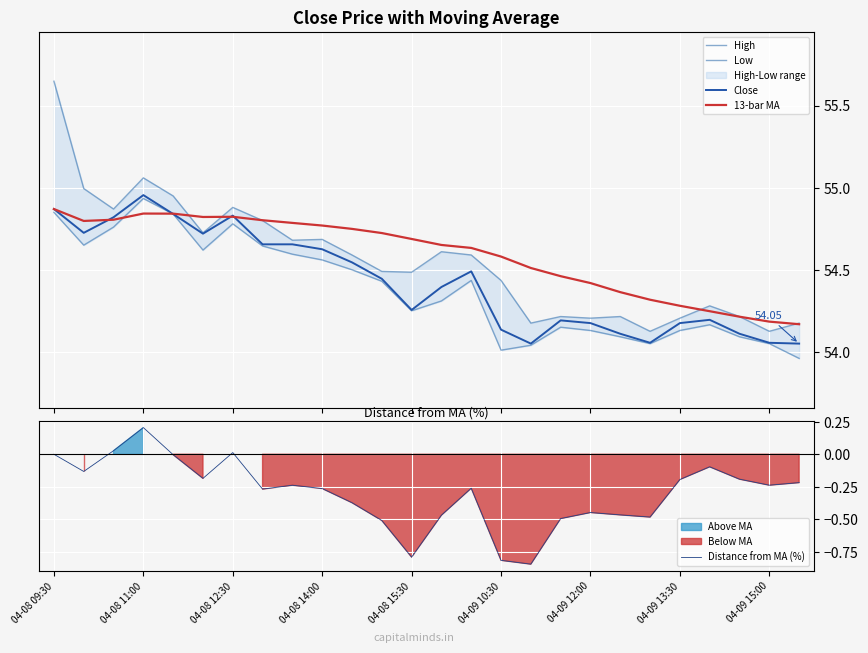

How many interior local peaks does the Distance from MA (%) series have?

6